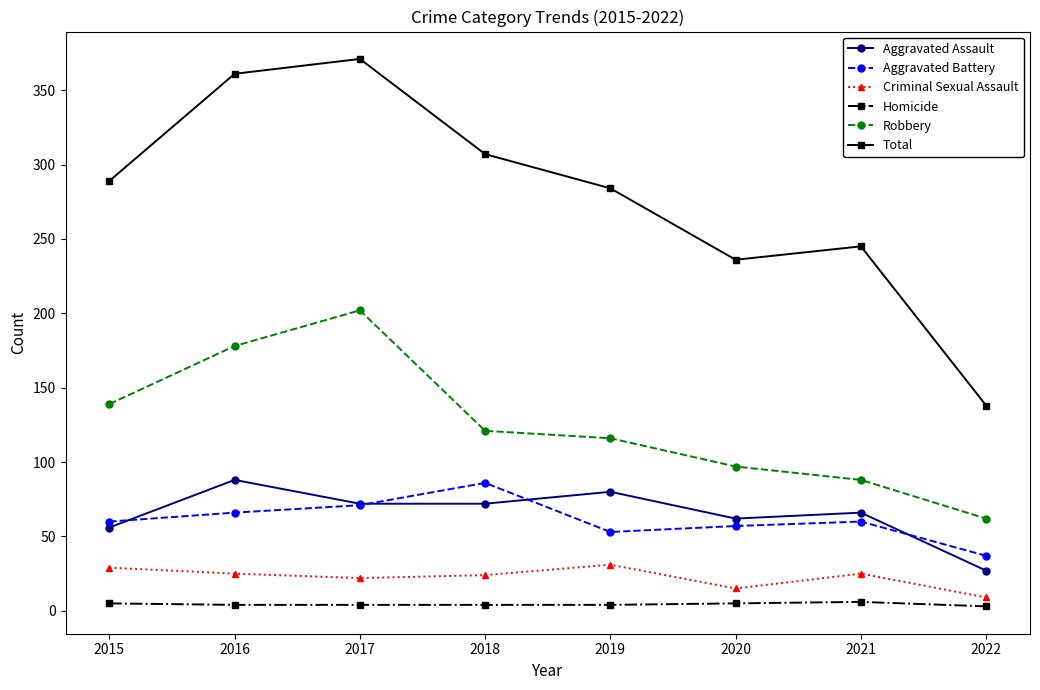

How many interior local peaks does the Aggravated Assault series have?

3